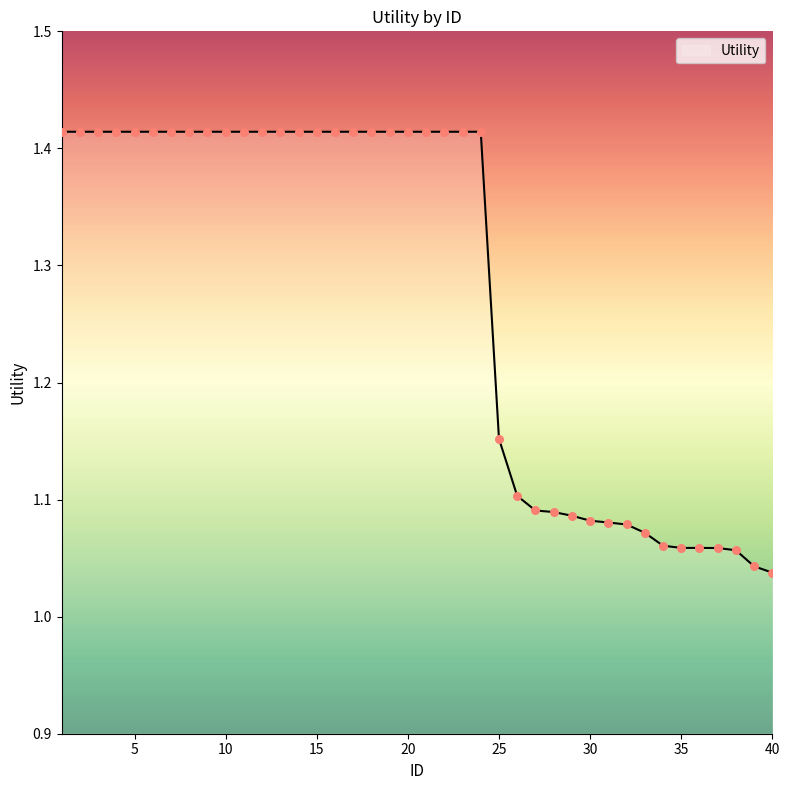

What is the difference between the maximum and minimum values?

0.4